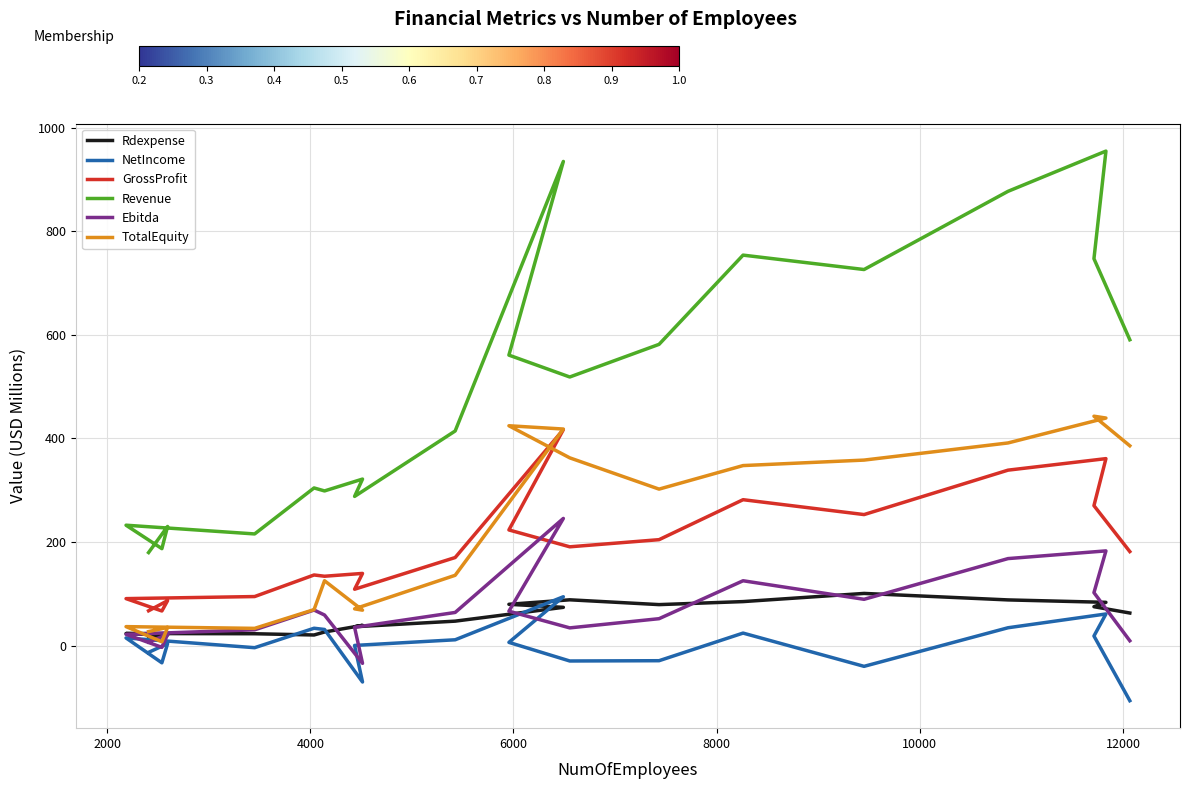

True or false: Revenue has more than 1 points higher than both neighbors.

True